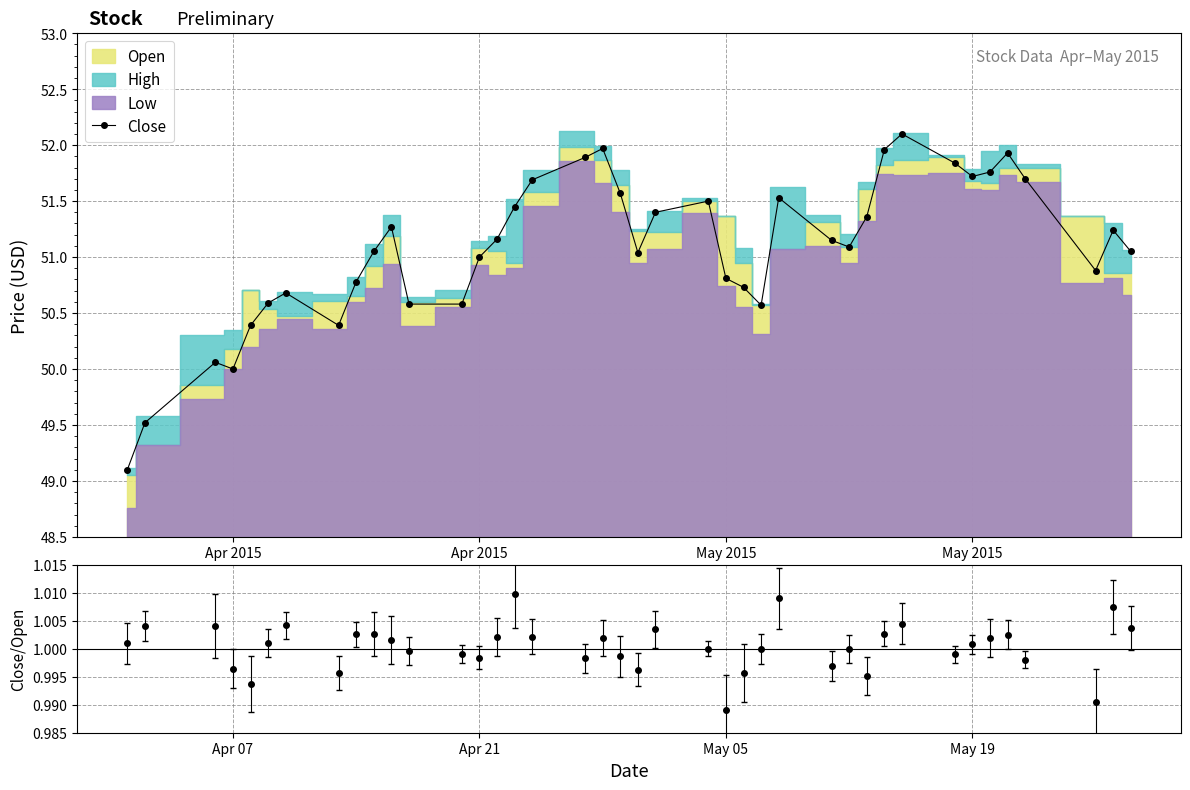

Which category has the lowest value in the Close series?

Apr 2015